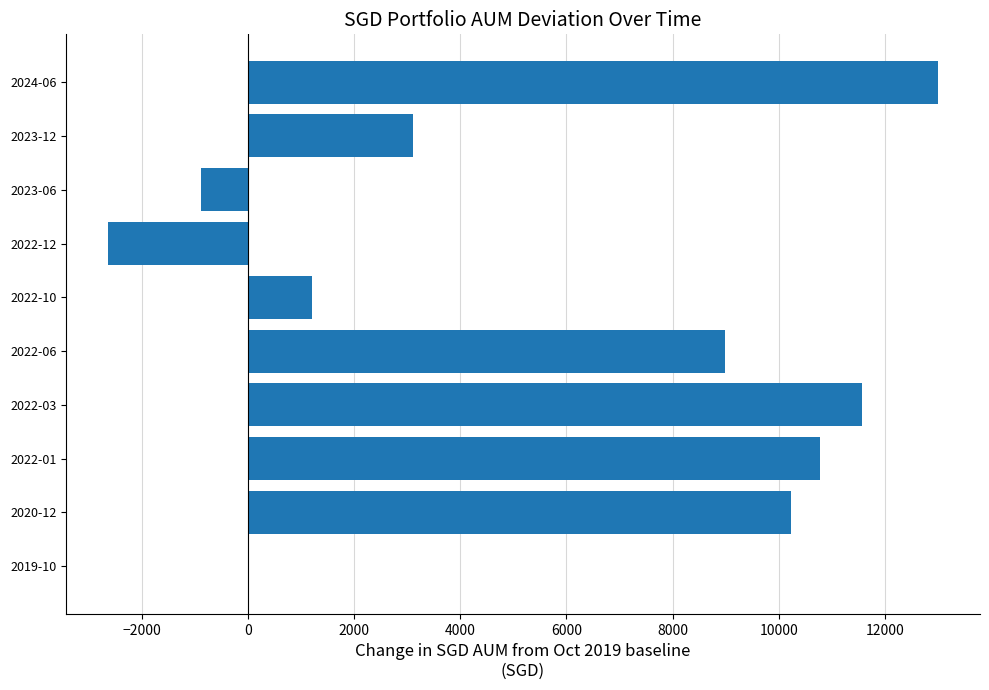

Is it true that the value at 2022-10 is 1207.5?

True